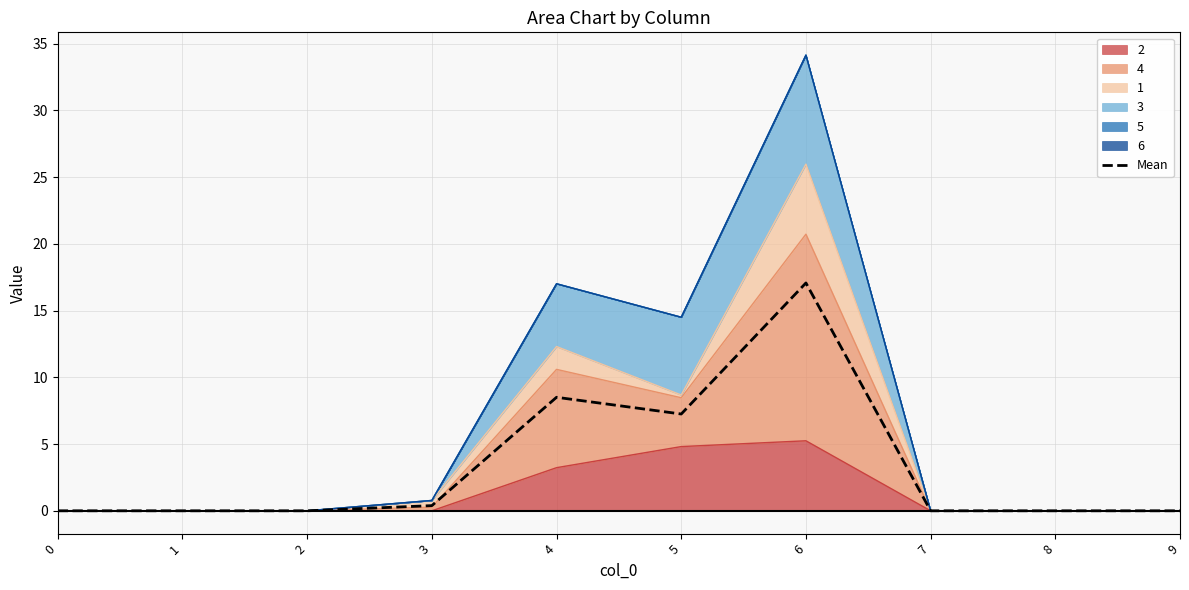

What is the sum of all values?

33.2